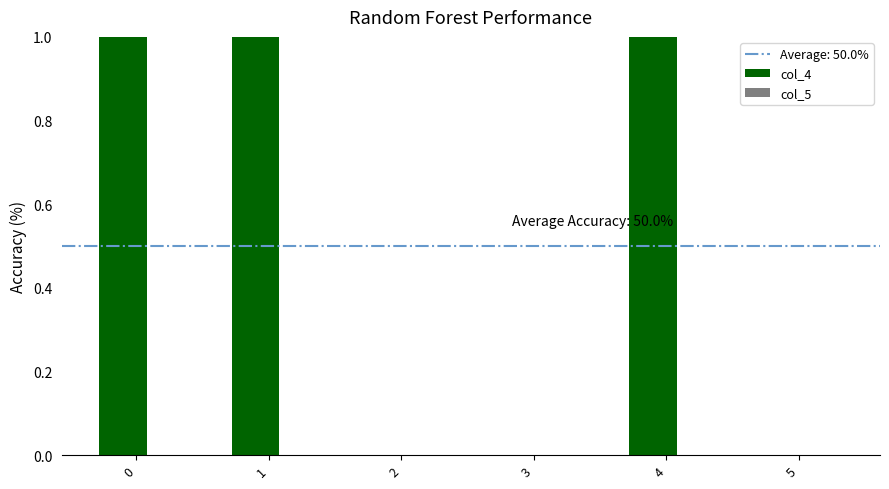

Are the bars horizontal?

No